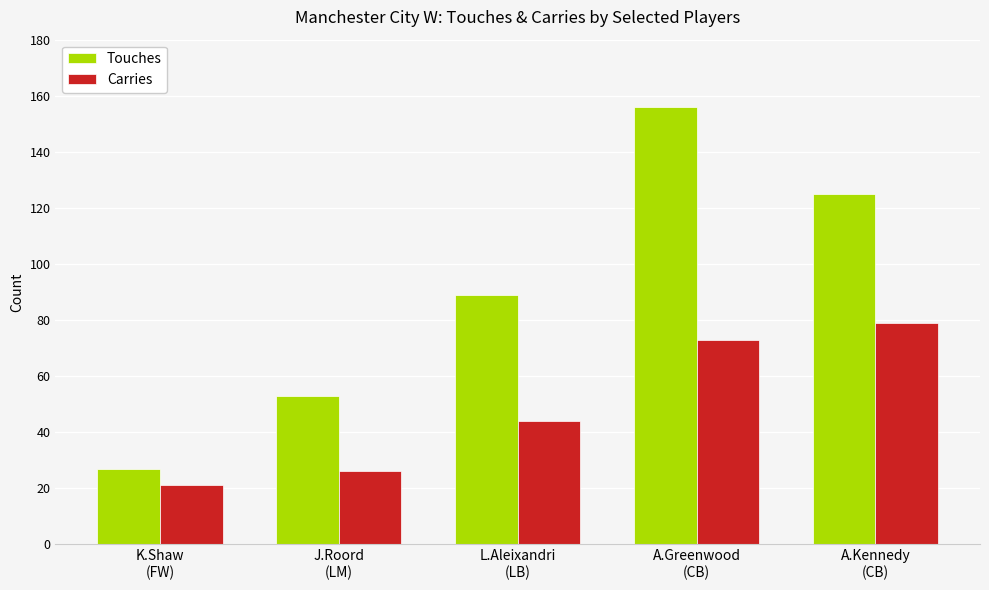

Which series has the largest range (max minus min)?

Touches